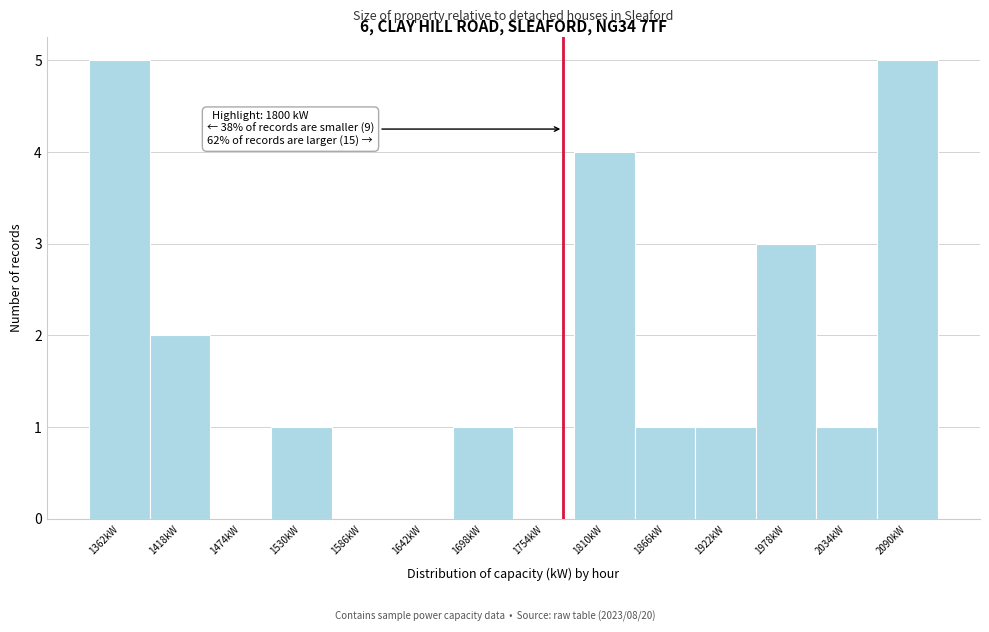

Reading left to right, transcribe all the data shown in this chart.

1362kW=5	1418kW=2	1474kW=0	1530kW=1	1586kW=0	1642kW=0	1698kW=1	1754kW=0	1810kW=4	1866kW=1	1922kW=1	1978kW=3	2034kW=1	2090kW=5